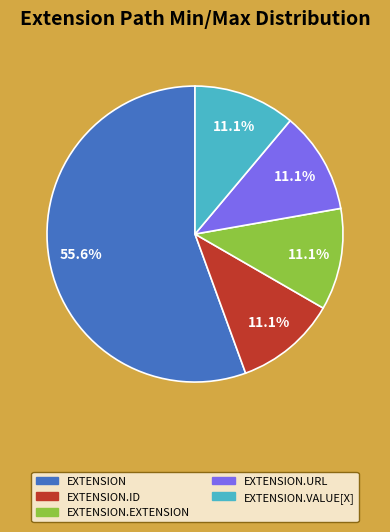

Which slice is the largest?

EXTENSION